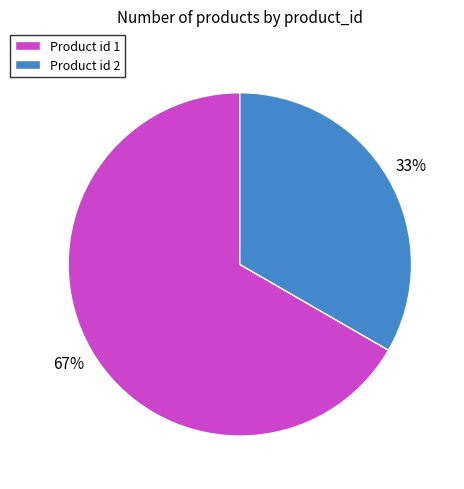

To the nearest percent, what is the average slice percentage?

50%